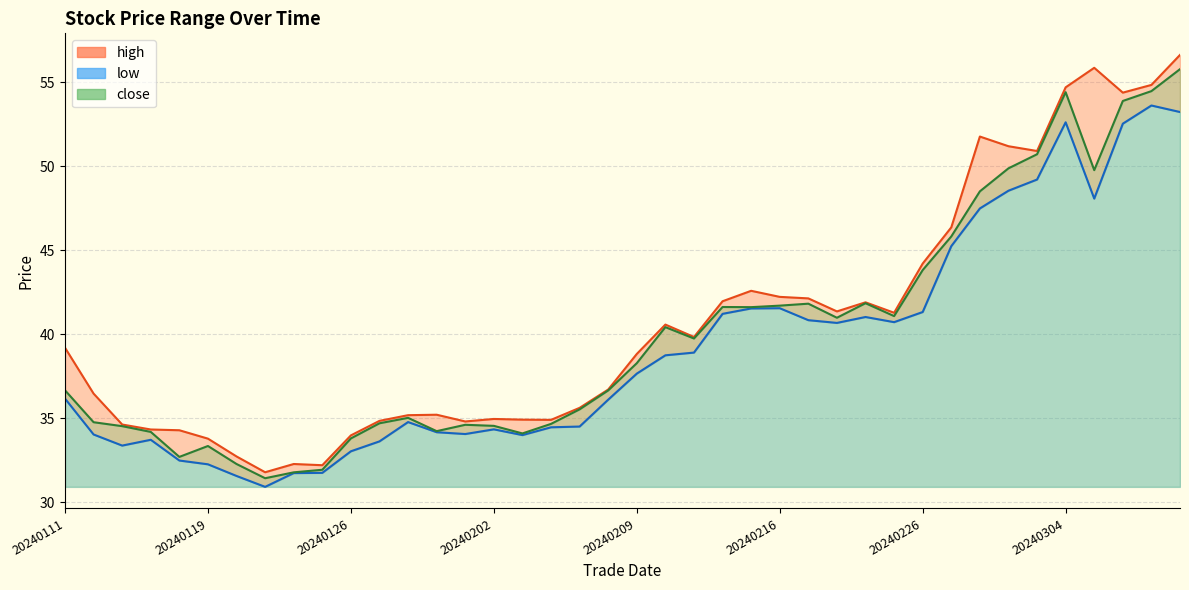

How many values in the close series exceed 38?

20